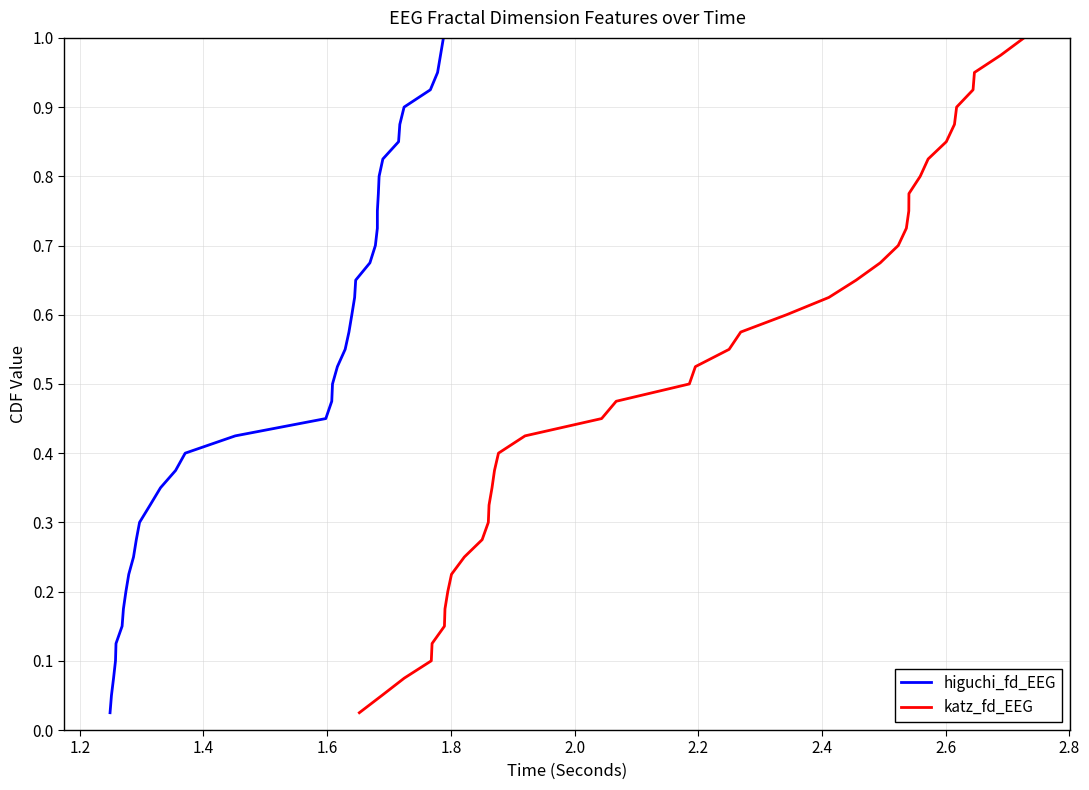

True or false: higuchi_fd_EEG has more than 2 points higher than both neighbors.

False